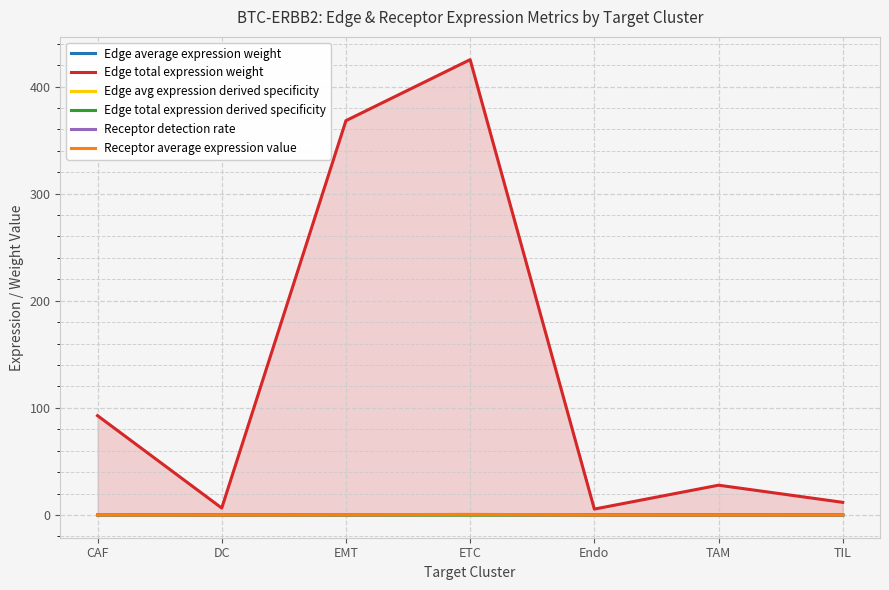

What are all the series names shown in the legend?

Edge average expression weight, Edge total expression weight, Edge avg expression derived specificity, Edge total expression derived specificity, Receptor detection rate, Receptor average expression value